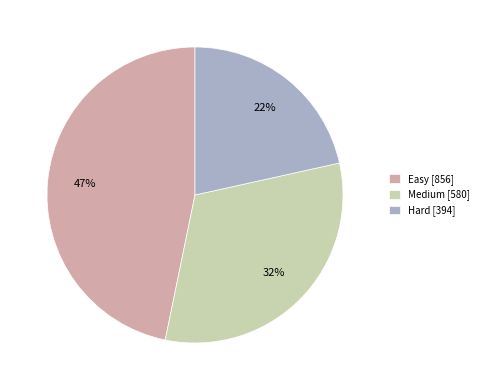

Rank the categories by value from highest to lowest.

Easy [856], Medium [580], Hard [394]